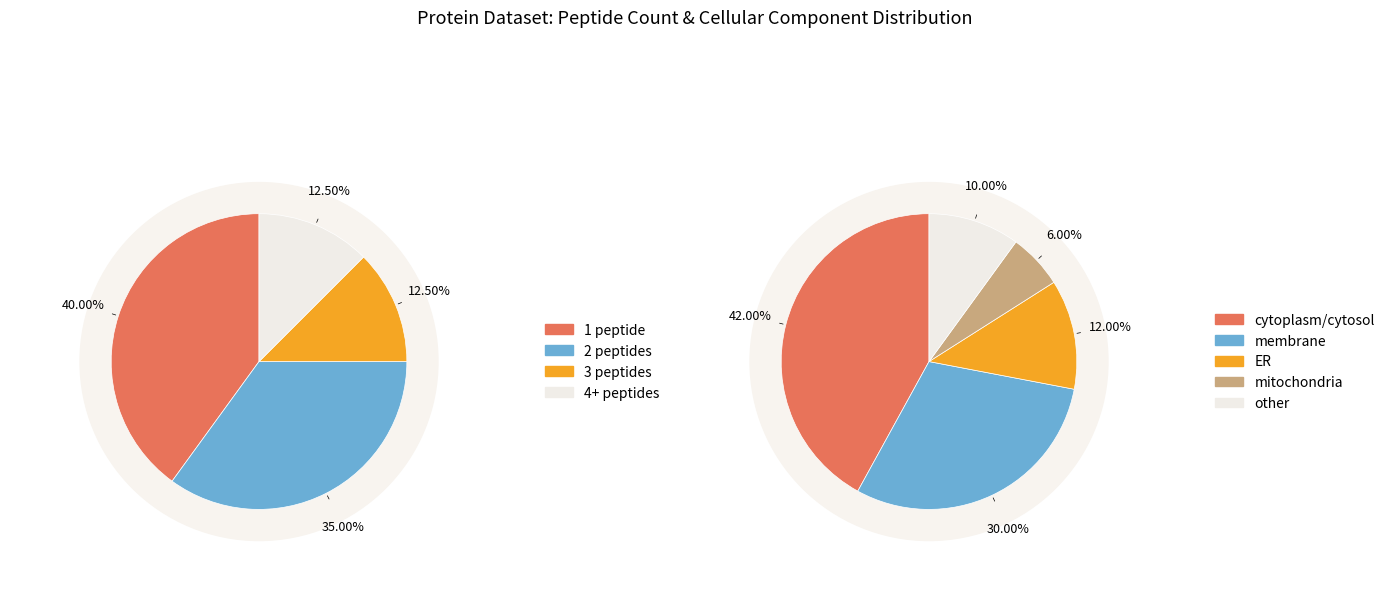

The Master Protein slice represents 71% of the pie. True or false?

False